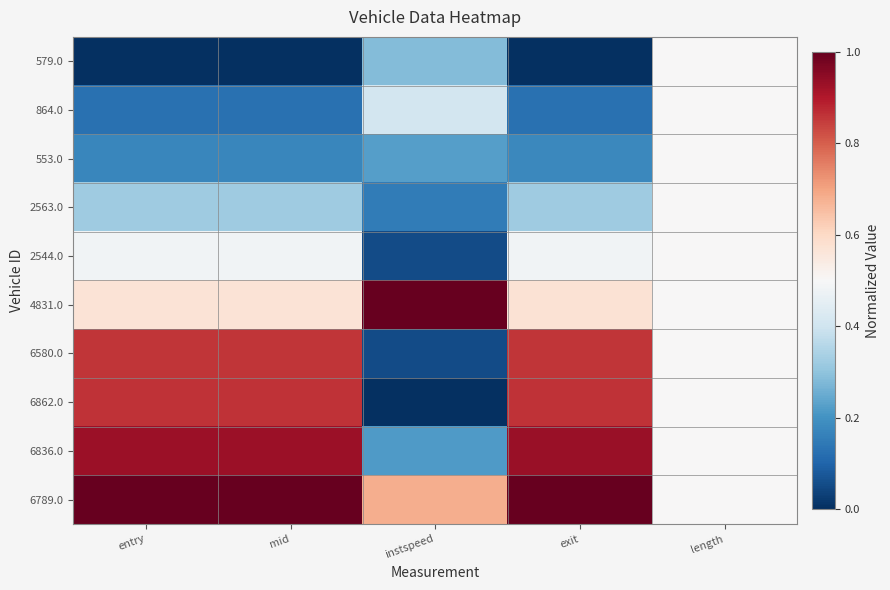

At which category is the sum across all series the highest?

exit